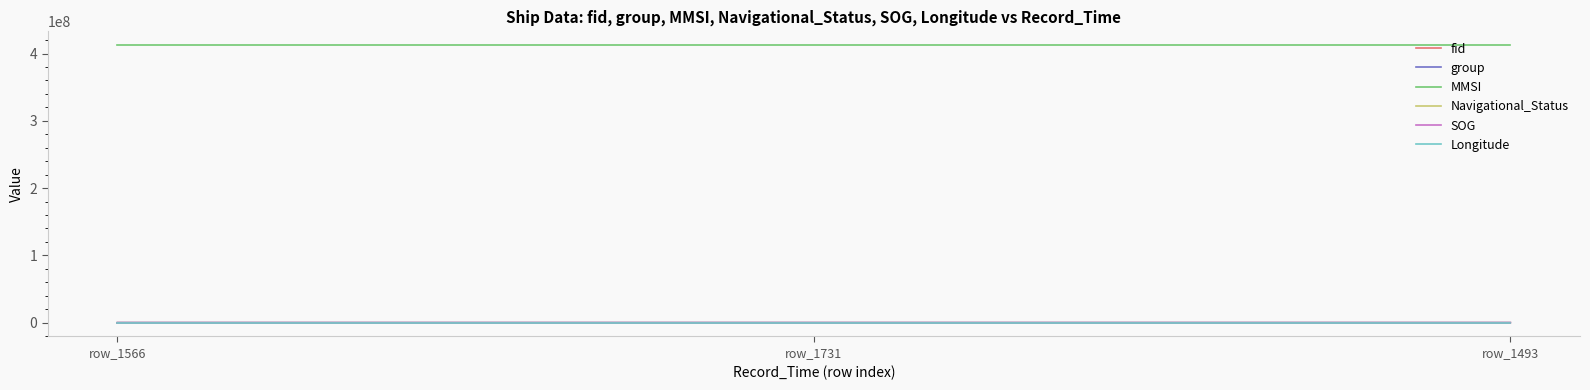

What is the maximum value shown in the chart?

412453003.0